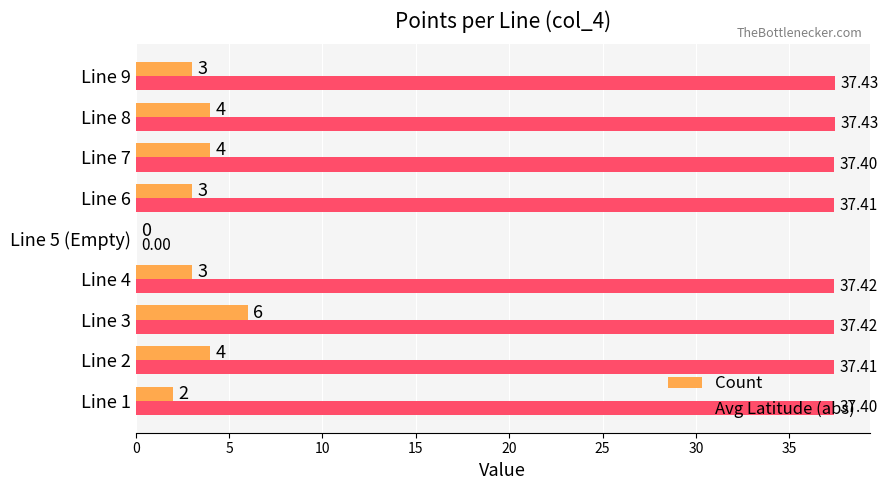

At which category is the sum across all series the highest?

Line 3